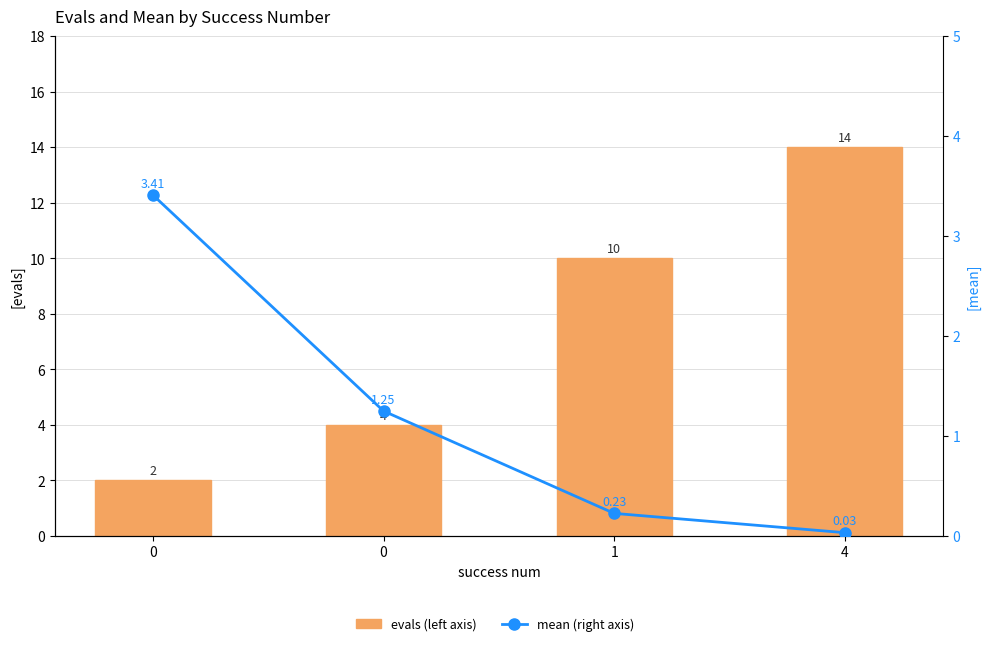

The evals (left axis) series shows 2.0 at 0. True or false?

True